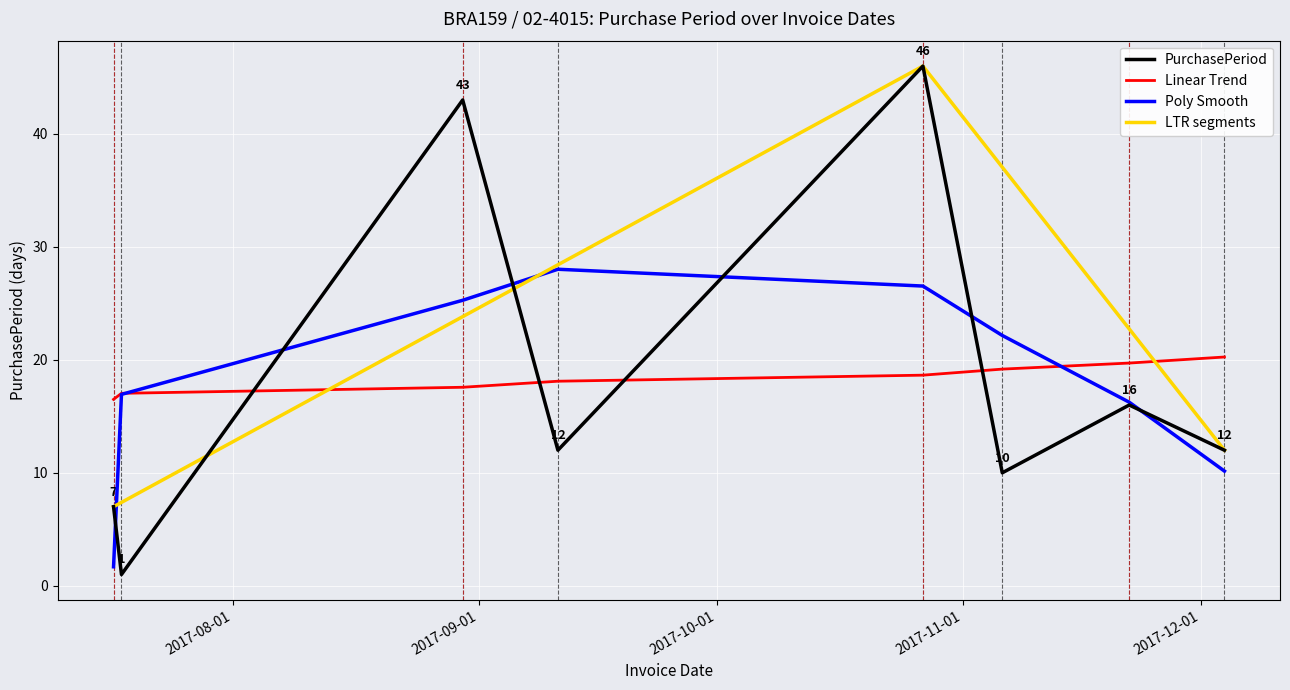

What is the change in value from 2017-10-27 to 2017-11-06?

-36